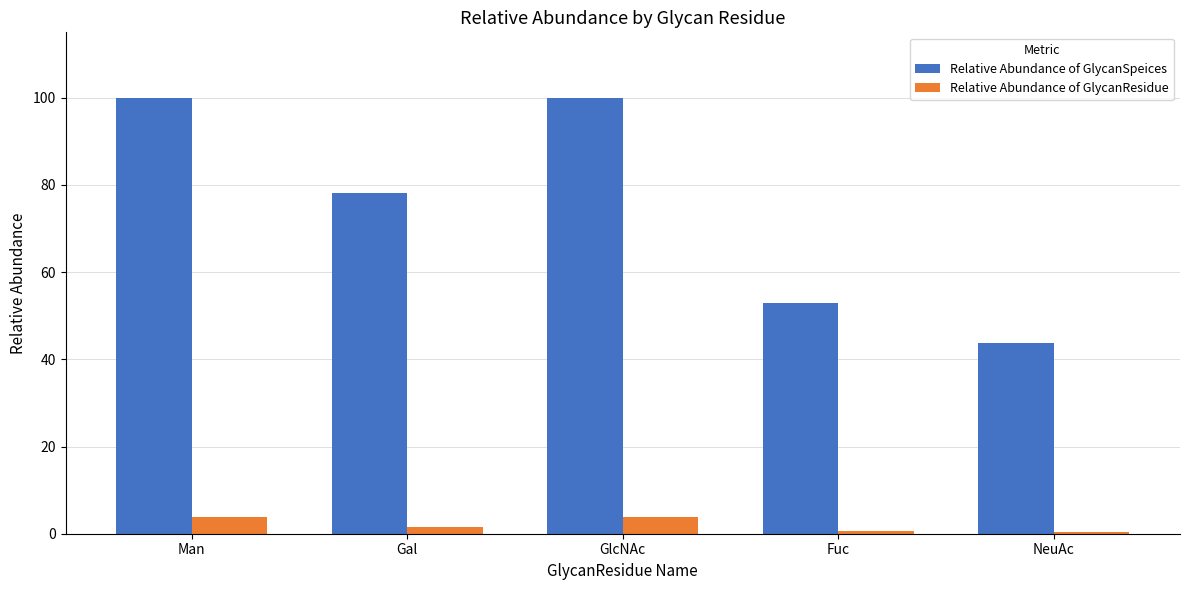

What value does the Relative Abundance of GlycanSpeices series have at NeuAc?

43.8